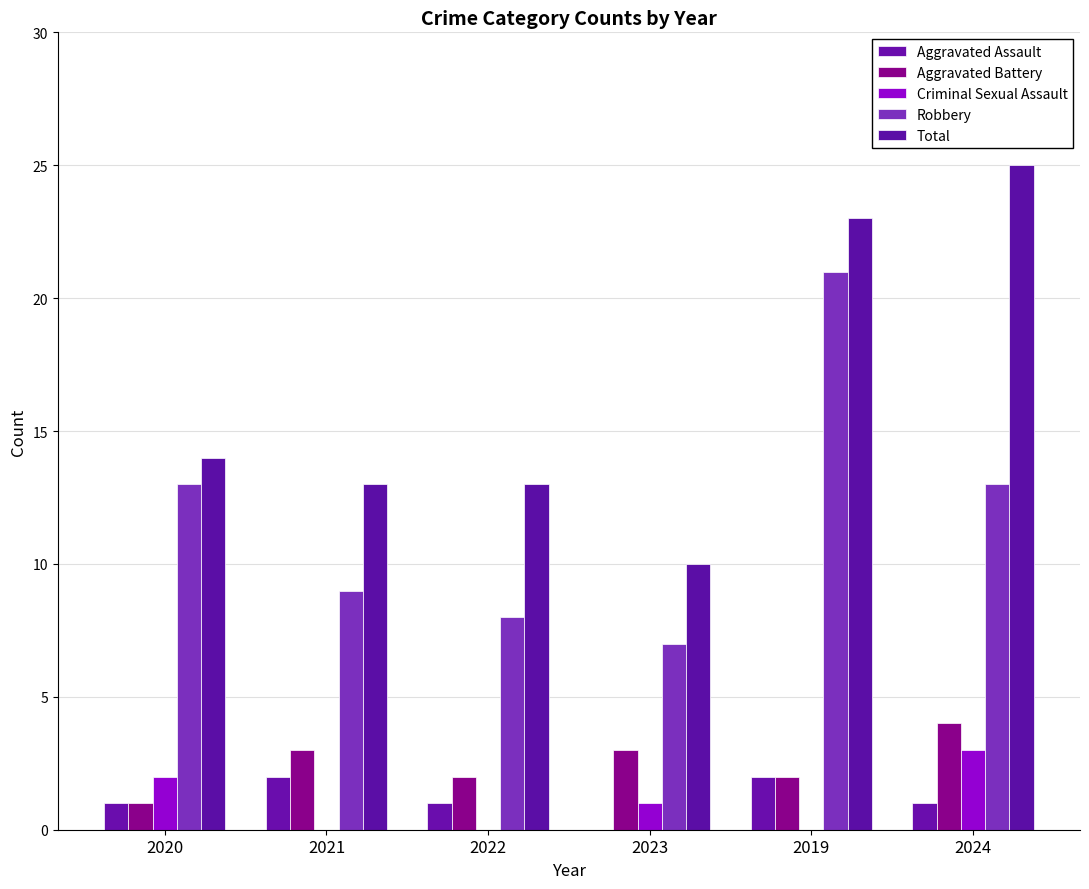

Reading right to left, what are all the values shown in this chart?

Aggravated Assault: 2024=1	2019=2	2023=0	2022=1	2021=2	2020=1
Aggravated Battery: 2024=4	2019=2	2023=3	2022=2	2021=3	2020=1
Criminal Sexual Assault: 2024=3	2019=0	2023=1	2022=0	2021=0	2020=2
Robbery: 2024=13	2019=21	2023=7	2022=8	2021=9	2020=13
Total: 2024=25	2019=23	2023=10	2022=13	2021=13	2020=14